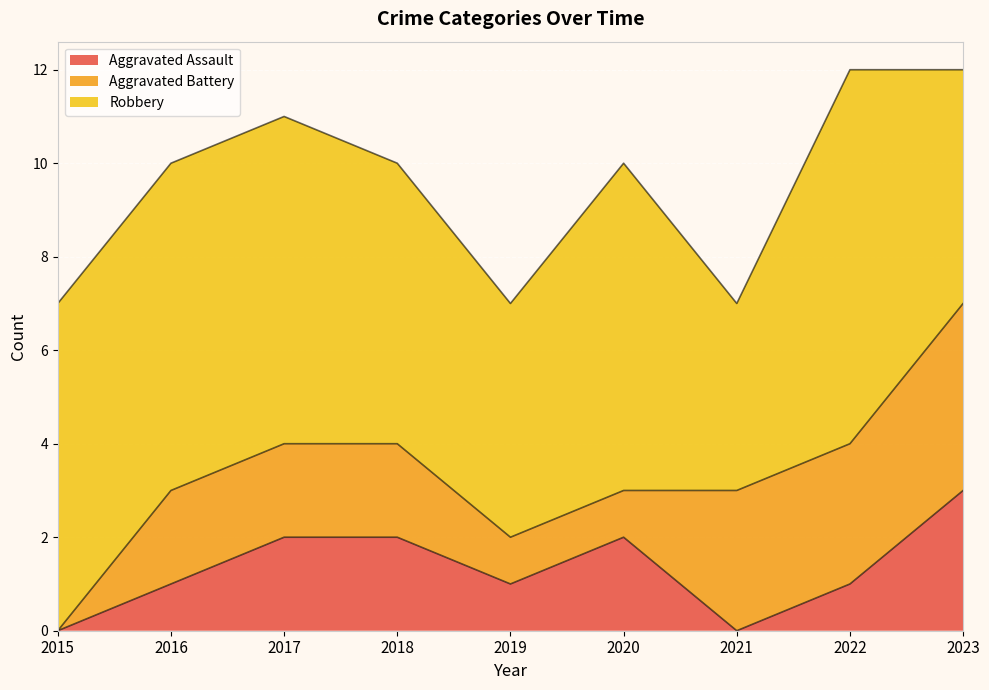

What is the difference between the second highest and second lowest values in the Robbery series?

2